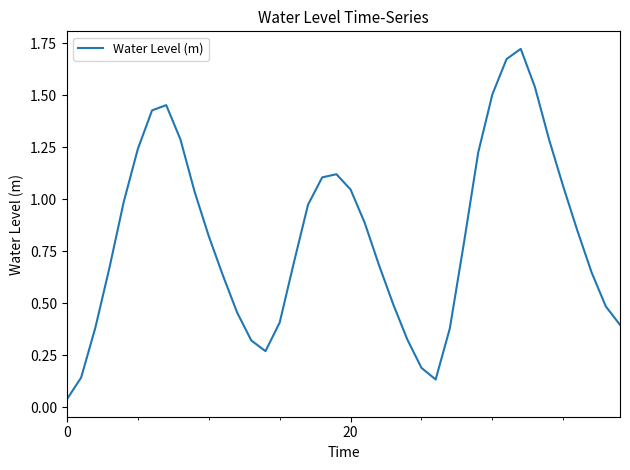

How many lines are shown in the chart?

1